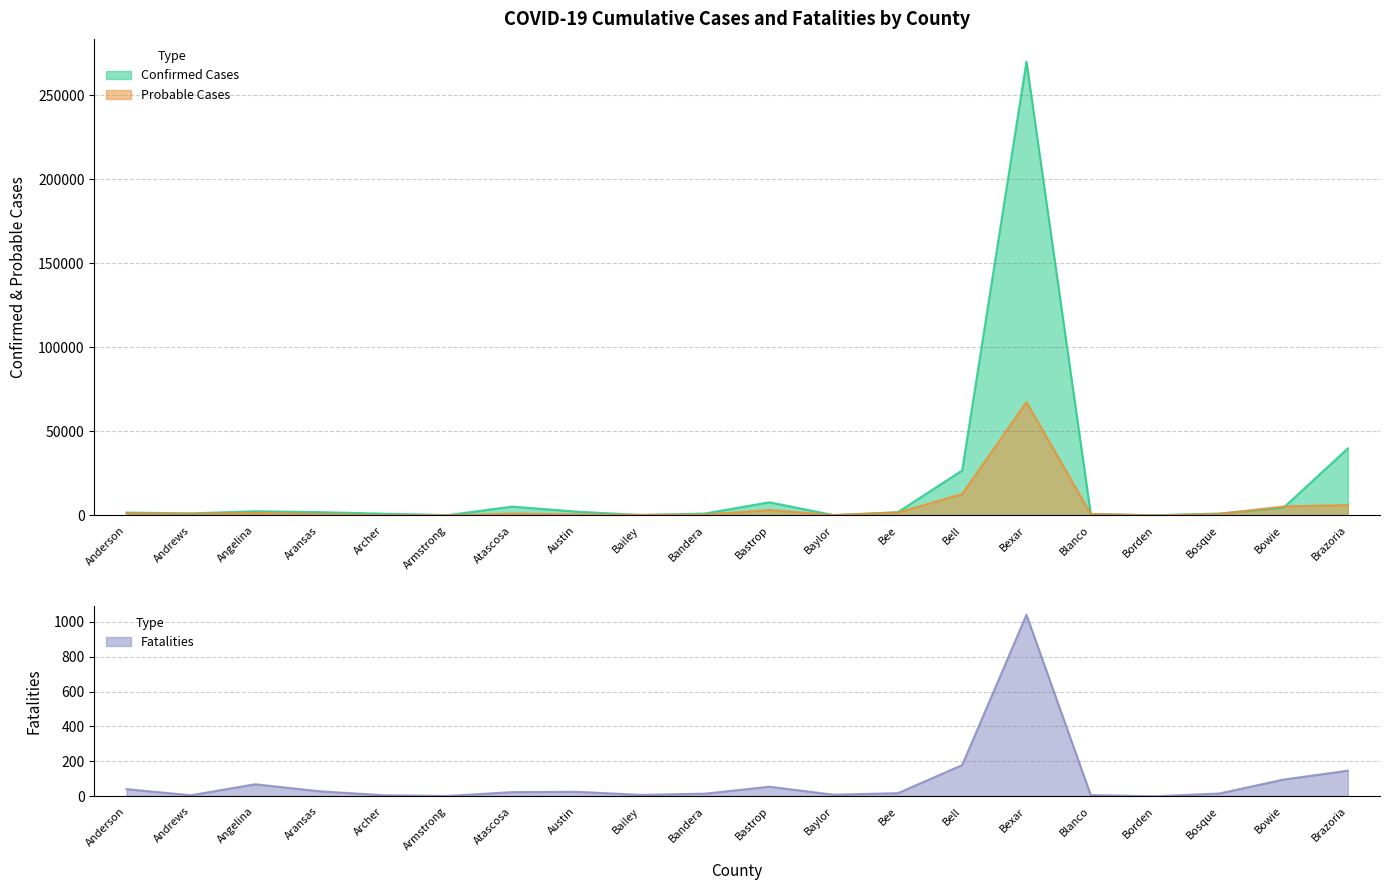

List the series in order of their peak value, lowest first.

Fatalities, Probable Cases, Confirmed Cases